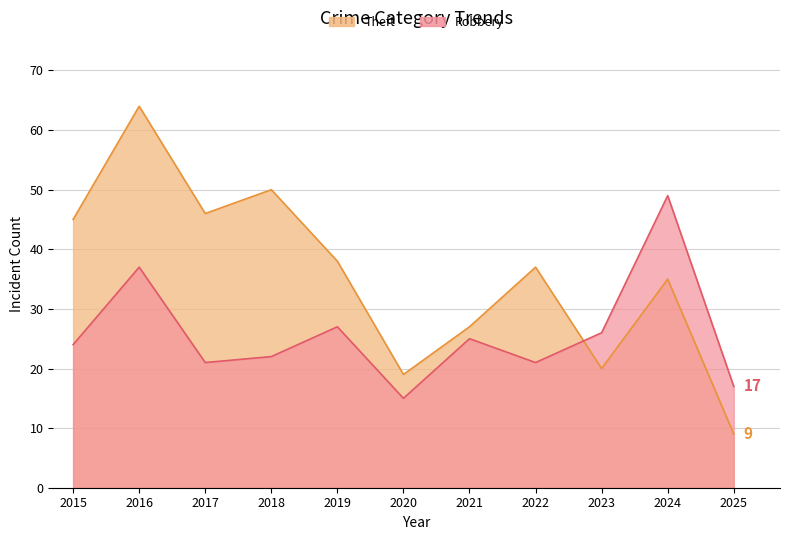

What is the value of the Robbery point at the 8th from the left?

21